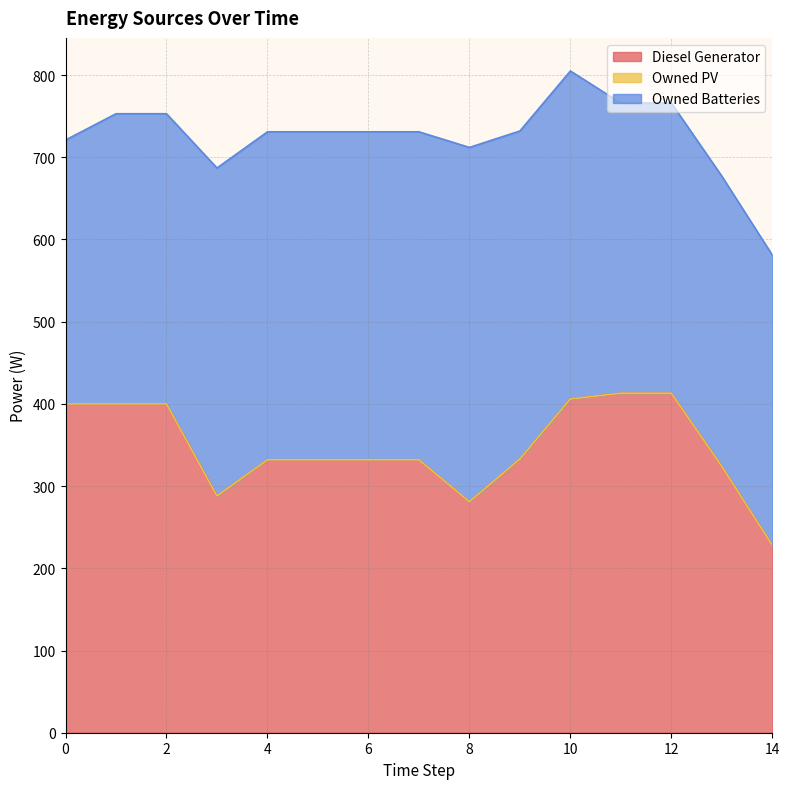

Does the chart have visible grid lines?

Yes